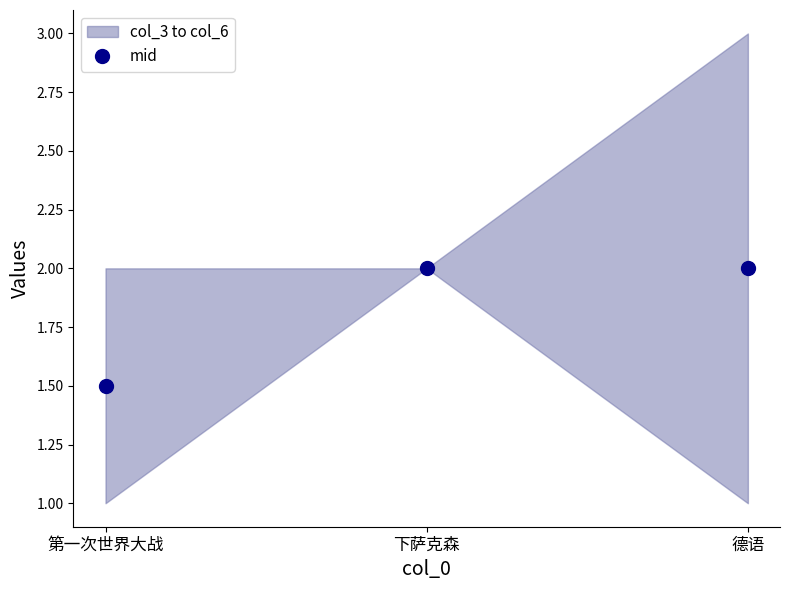

What is the difference between the maximum and minimum values?

0.5